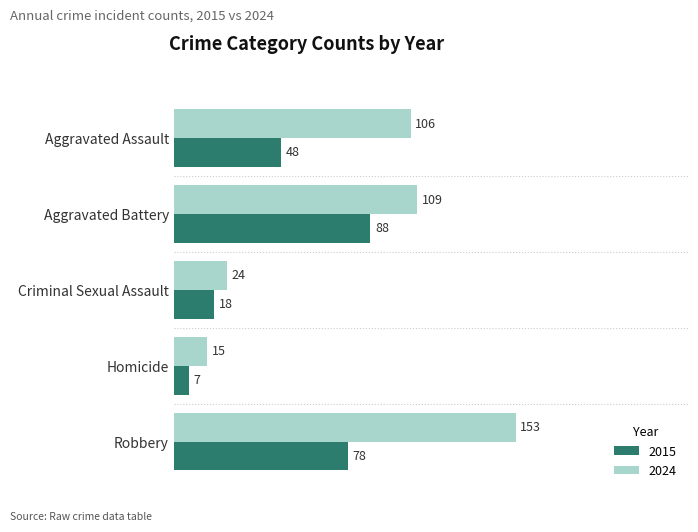

How many data points in 2024 are less than 106?

2